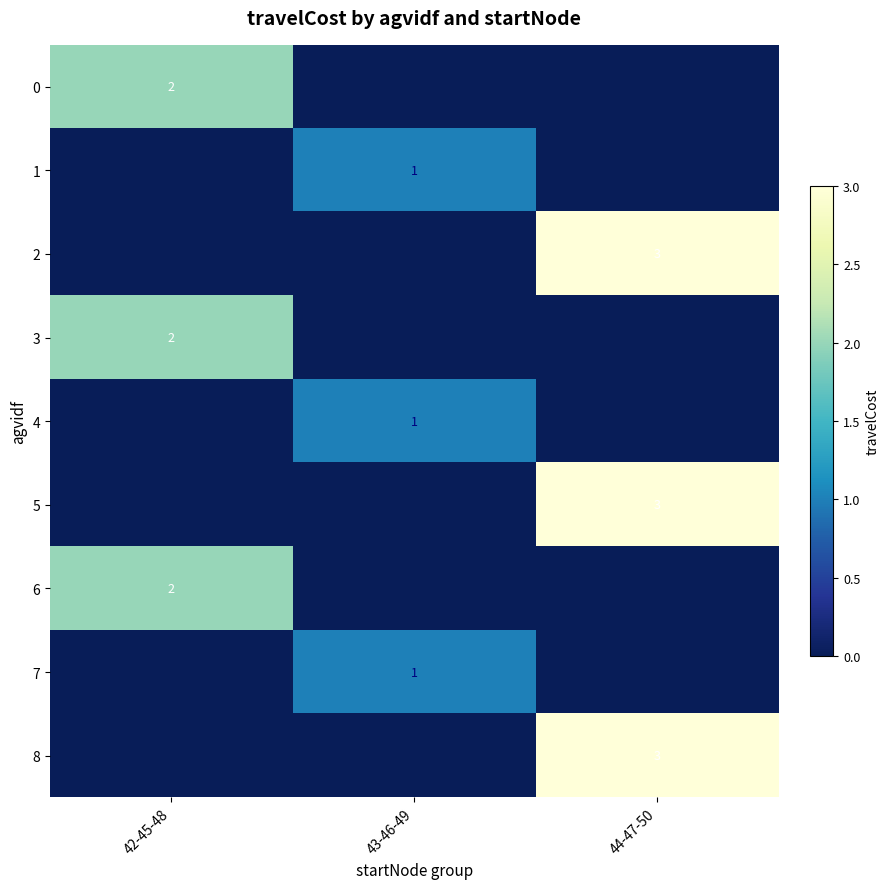

The 1 series shows 1 at 43-46-49. True or false?

True